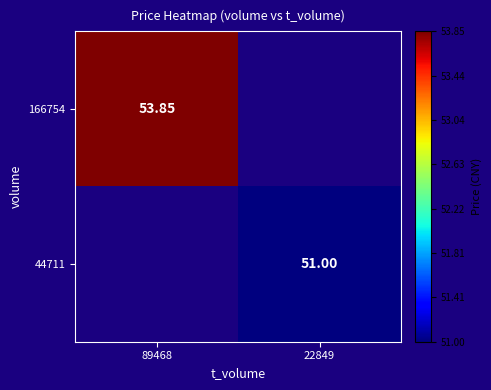

Is the value of 166754 at 89468 greater than the value of 44711 at 22849?

Yes